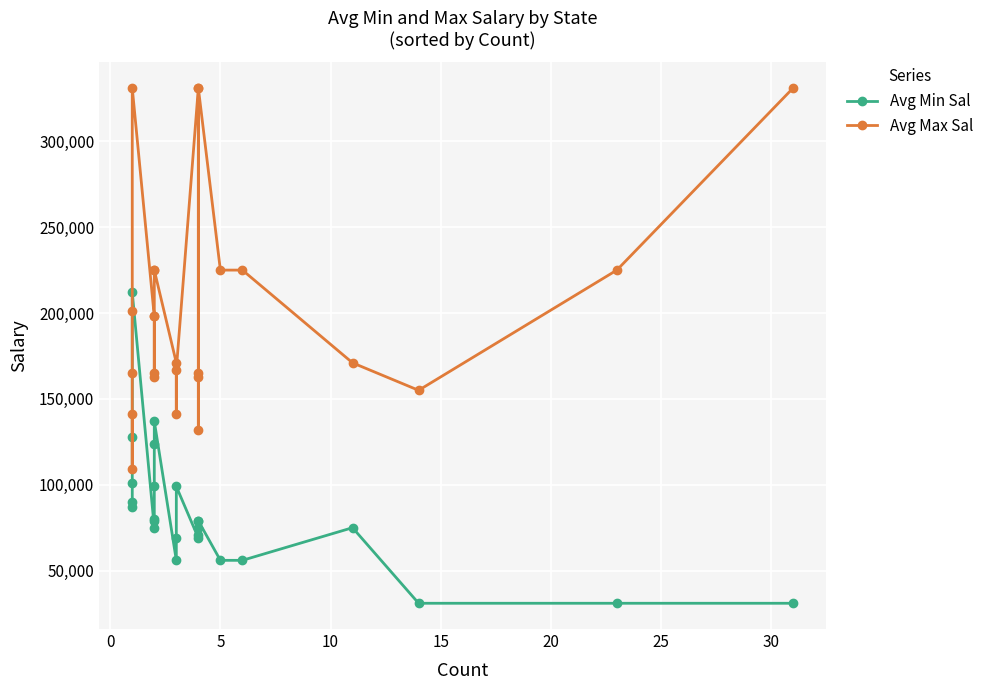

Which series has the largest range (max minus min)?

Avg Max Sal